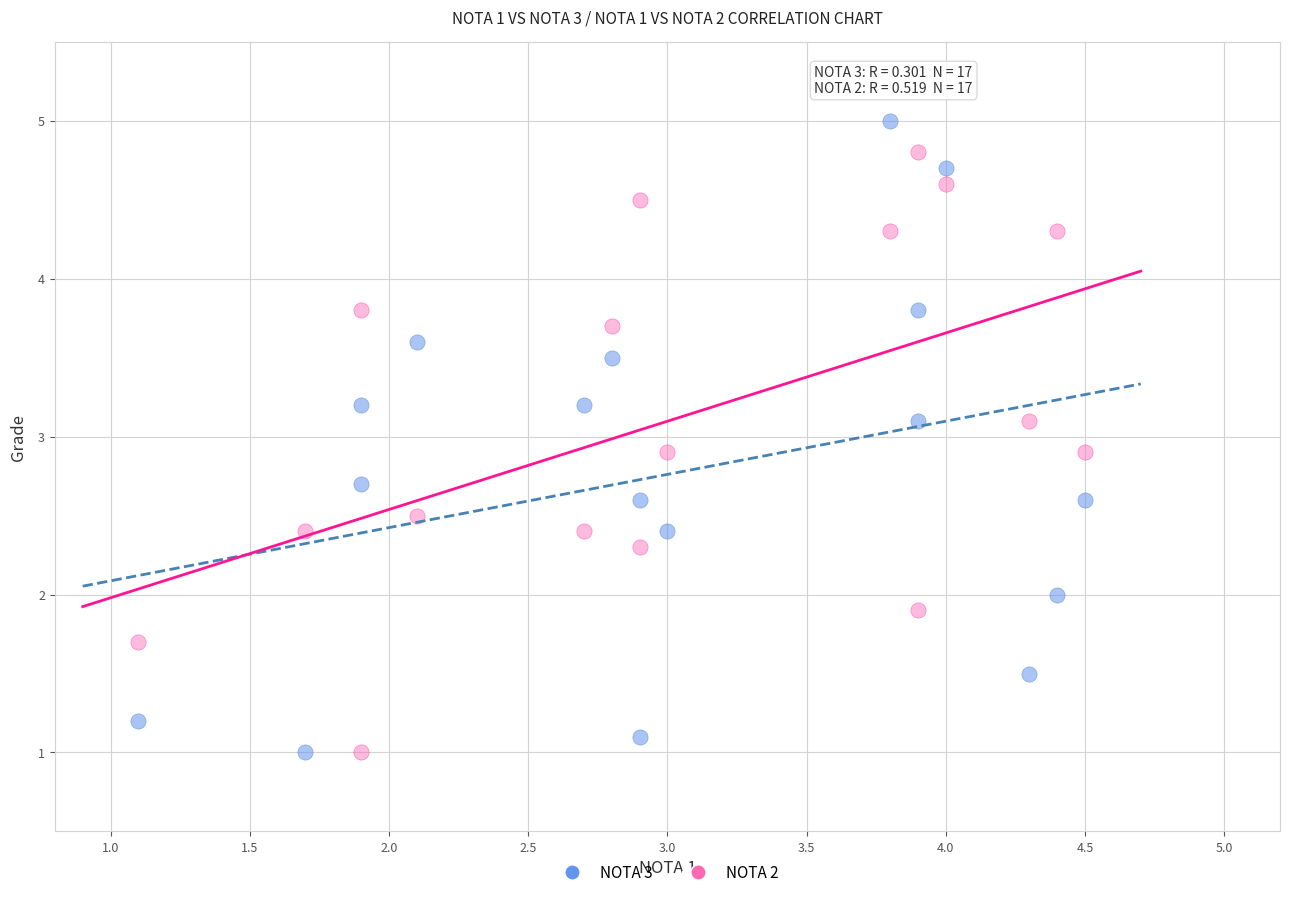

What is the X range (max minus min) for the scatter plot?

3.4